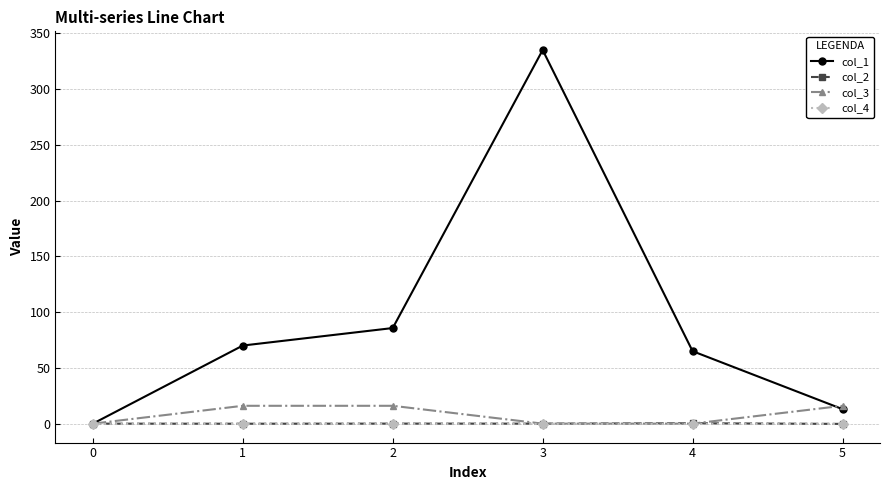

What are all the series names shown in the legend?

col_1, col_2, col_3, col_4